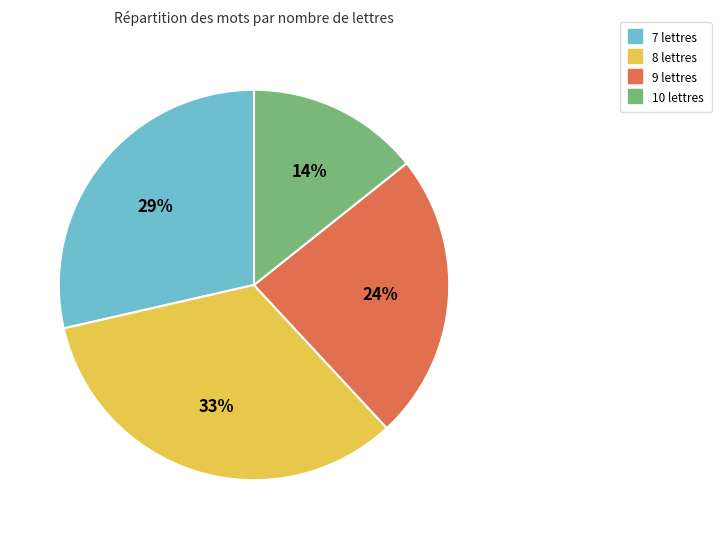

The 8 lettres slice represents 24% of the pie. True or false?

False